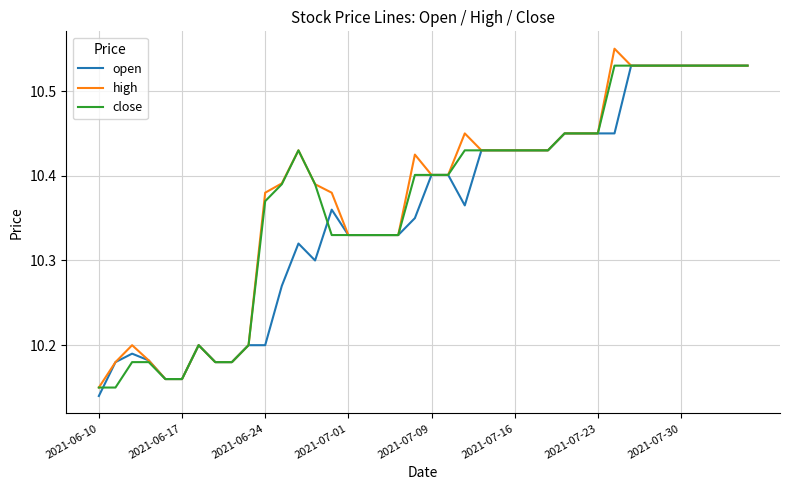

Does the chart display data point markers on the line(s)?

No